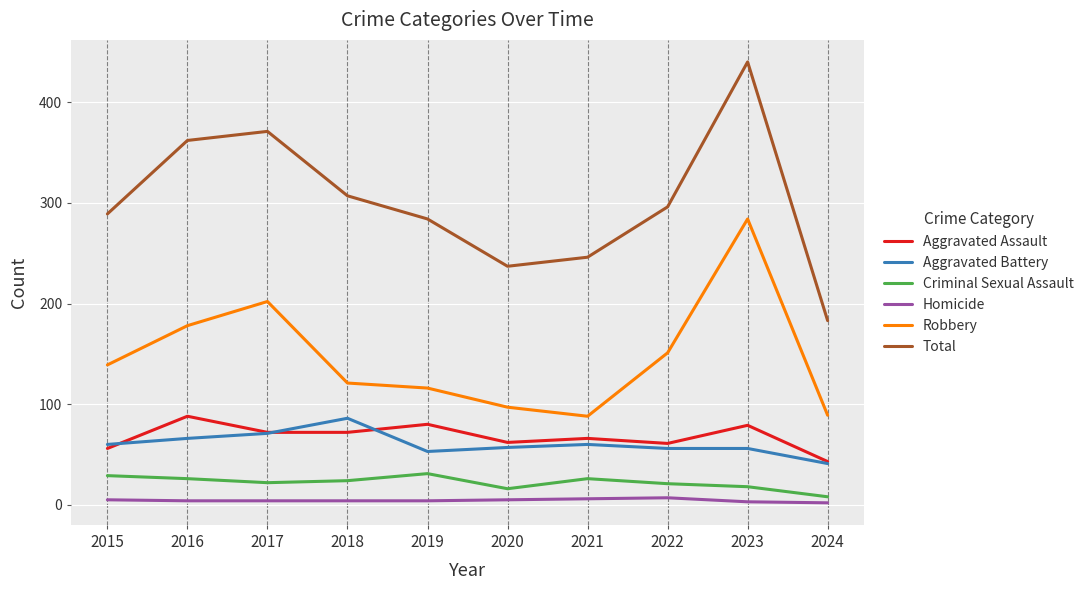

In Robbery, how many points are higher than both neighbors (excluding endpoints)?

2